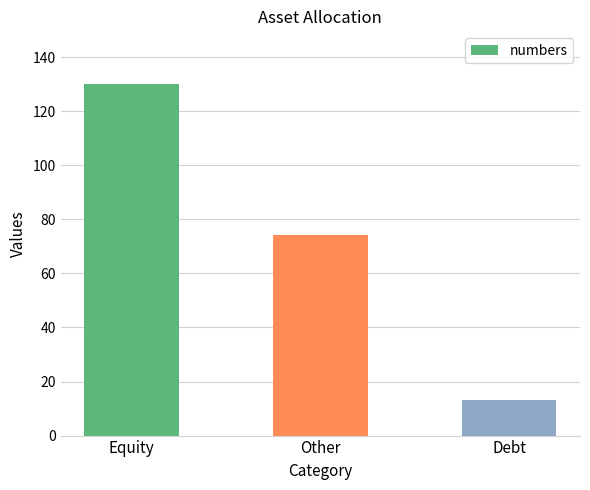

Which label corresponds to the smallest value in the chart?

Debt